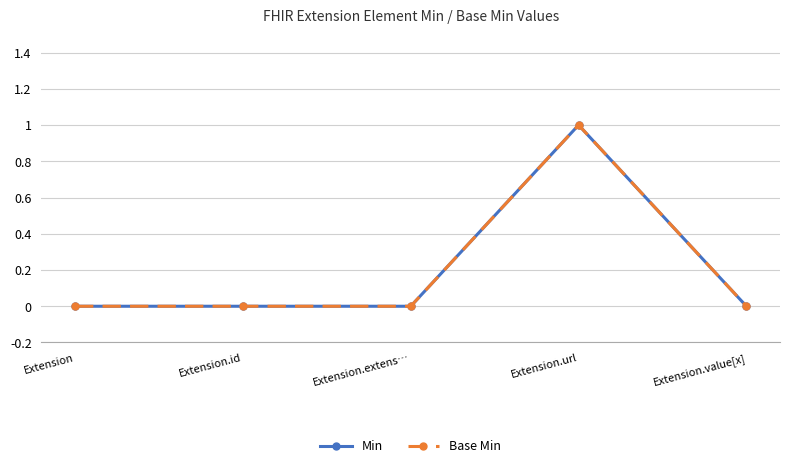

What is the label of the 2nd point from the left?

Extension.id